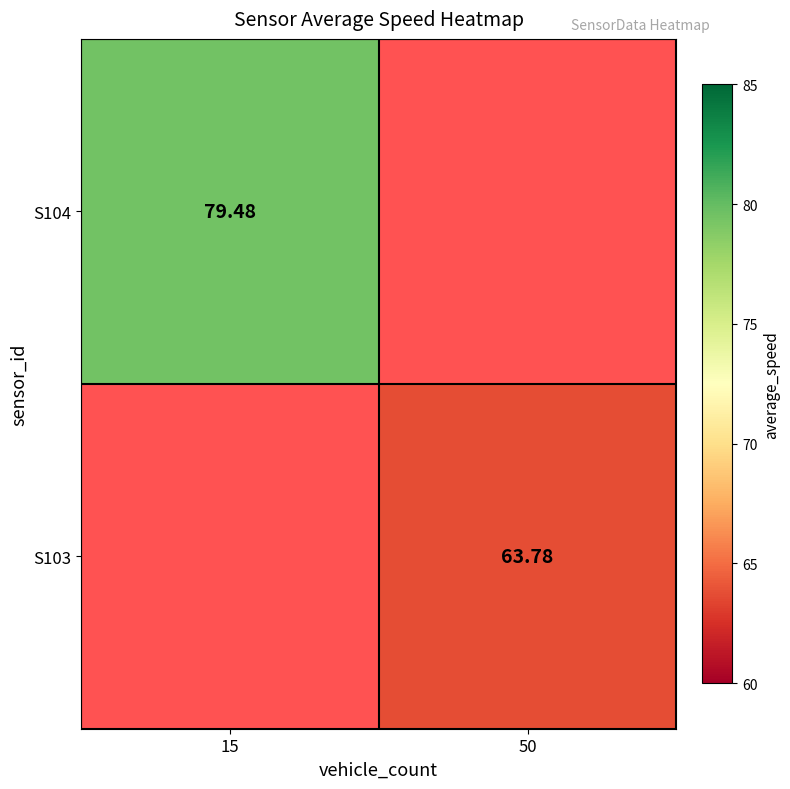

What is the maximum value shown in the chart?

79.5